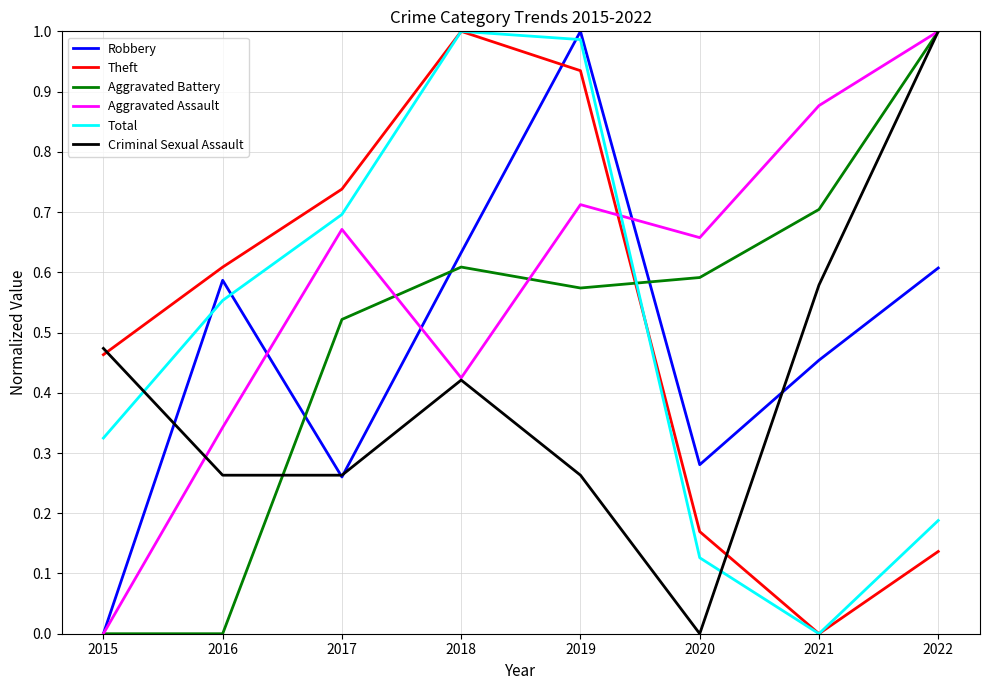

Is the value of Aggravated Battery at 2021 greater than the value of Theft at 2020?

Yes